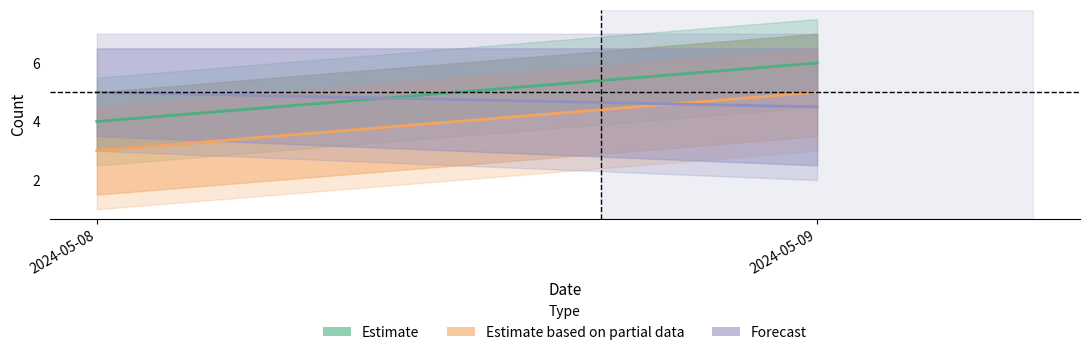

What is the value of the Estimate point at the 2nd from the left?

6.0